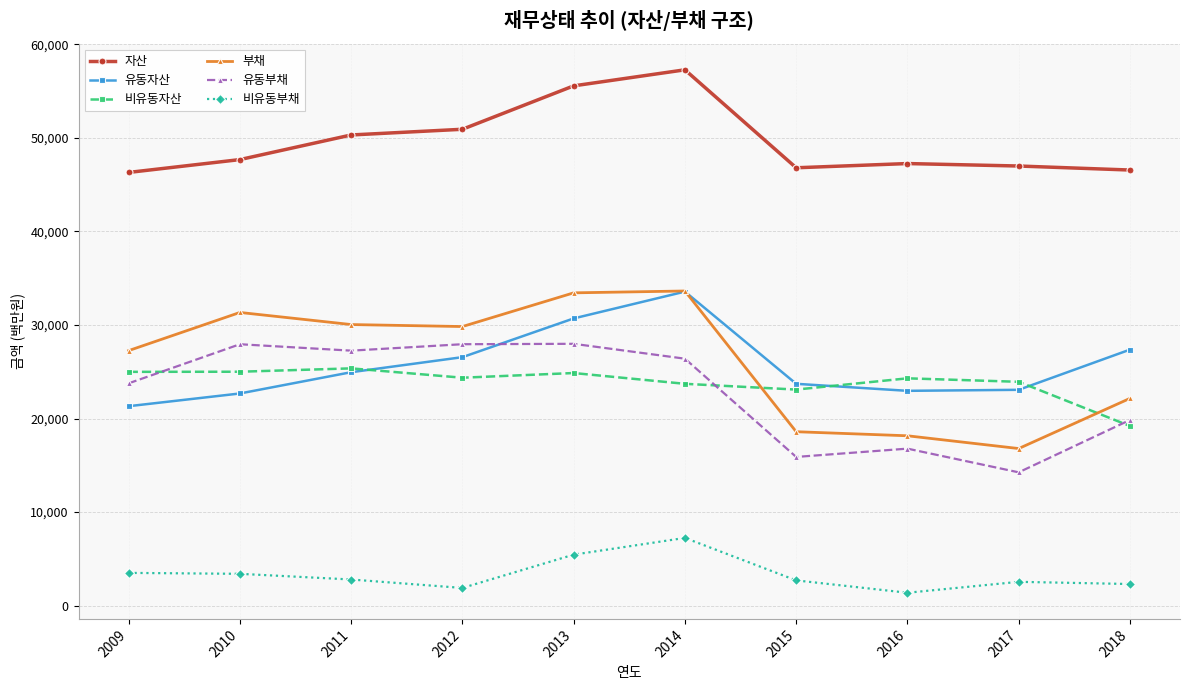

Where is 비유동자산 nearest to the value 22283510?

2015